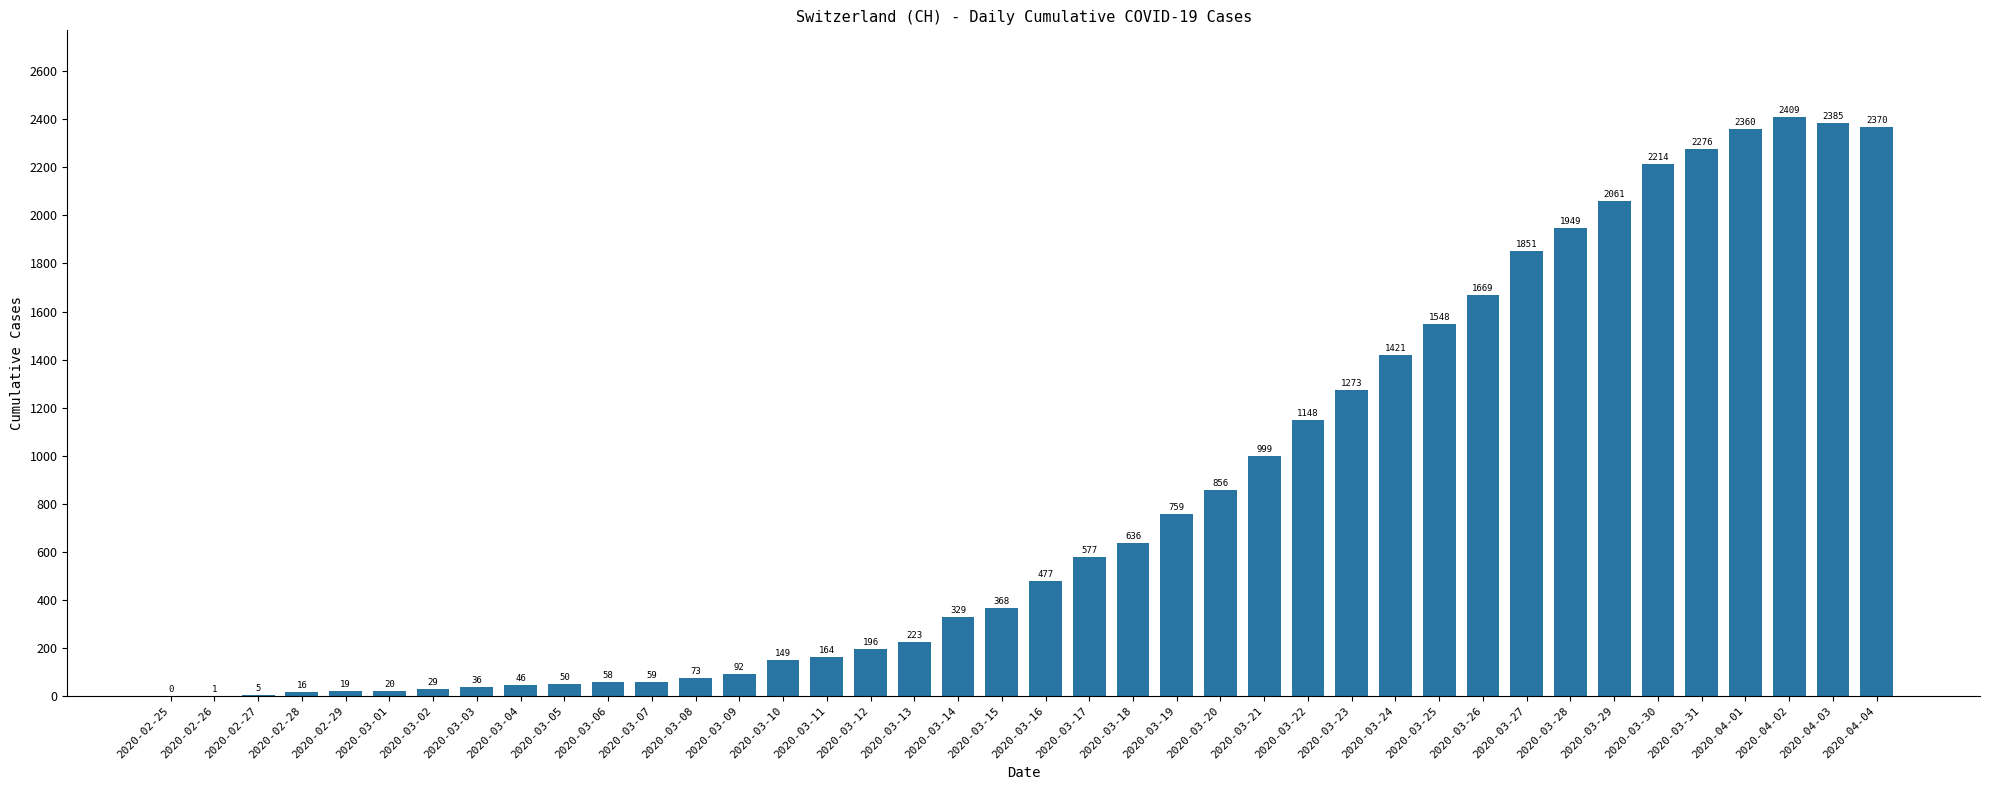

At which label is the value closest to 1204?

2020-03-22